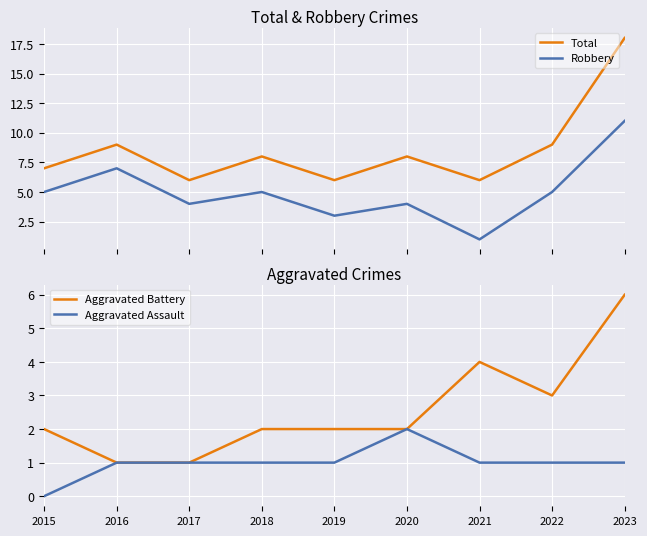

Is it true that Robbery equals 4 at 2020?

True